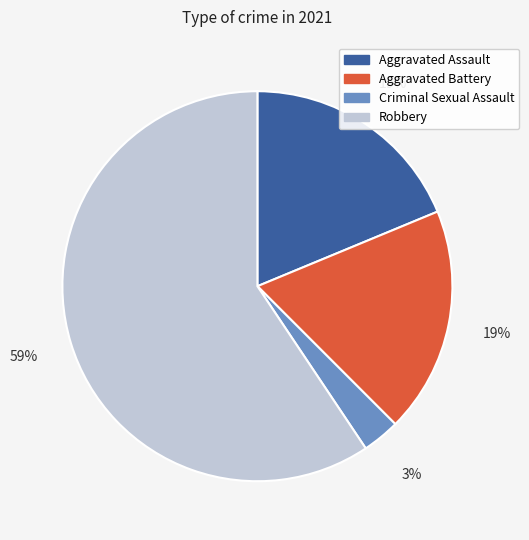

To the nearest percent, what percentage of the pie is Aggravated Assault?

19%